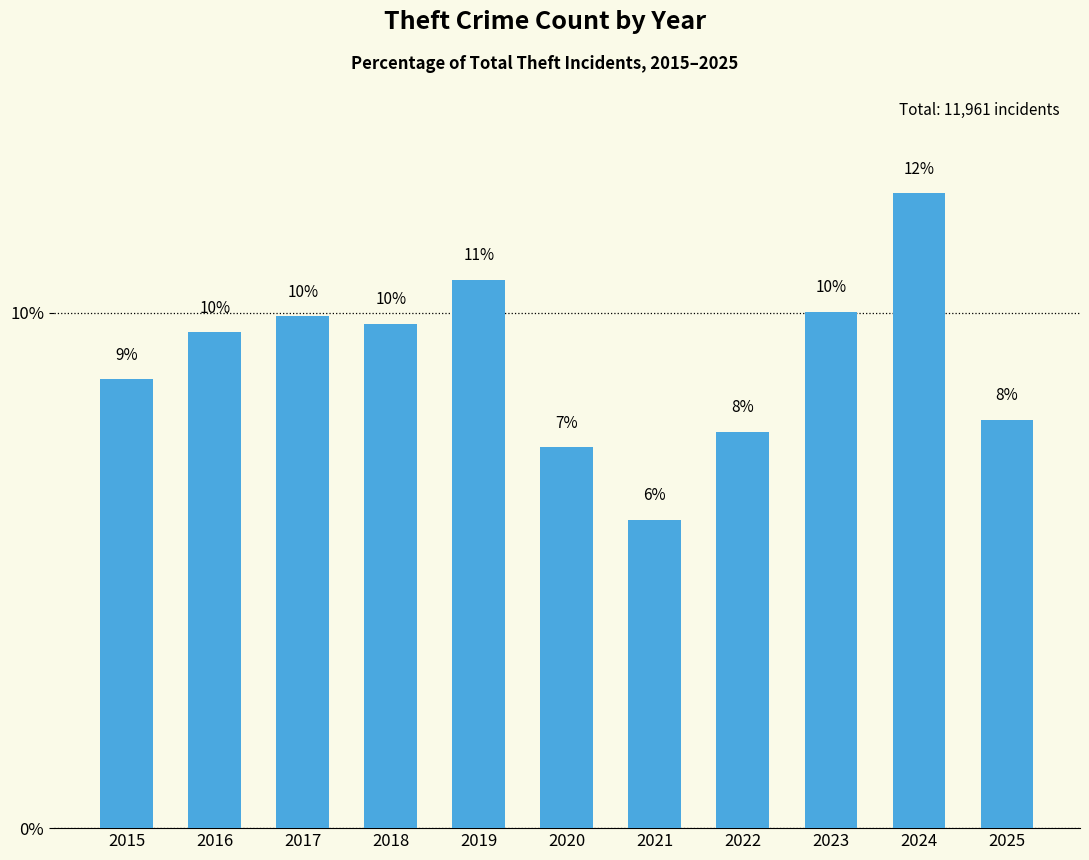

How many bars are there in total?

11